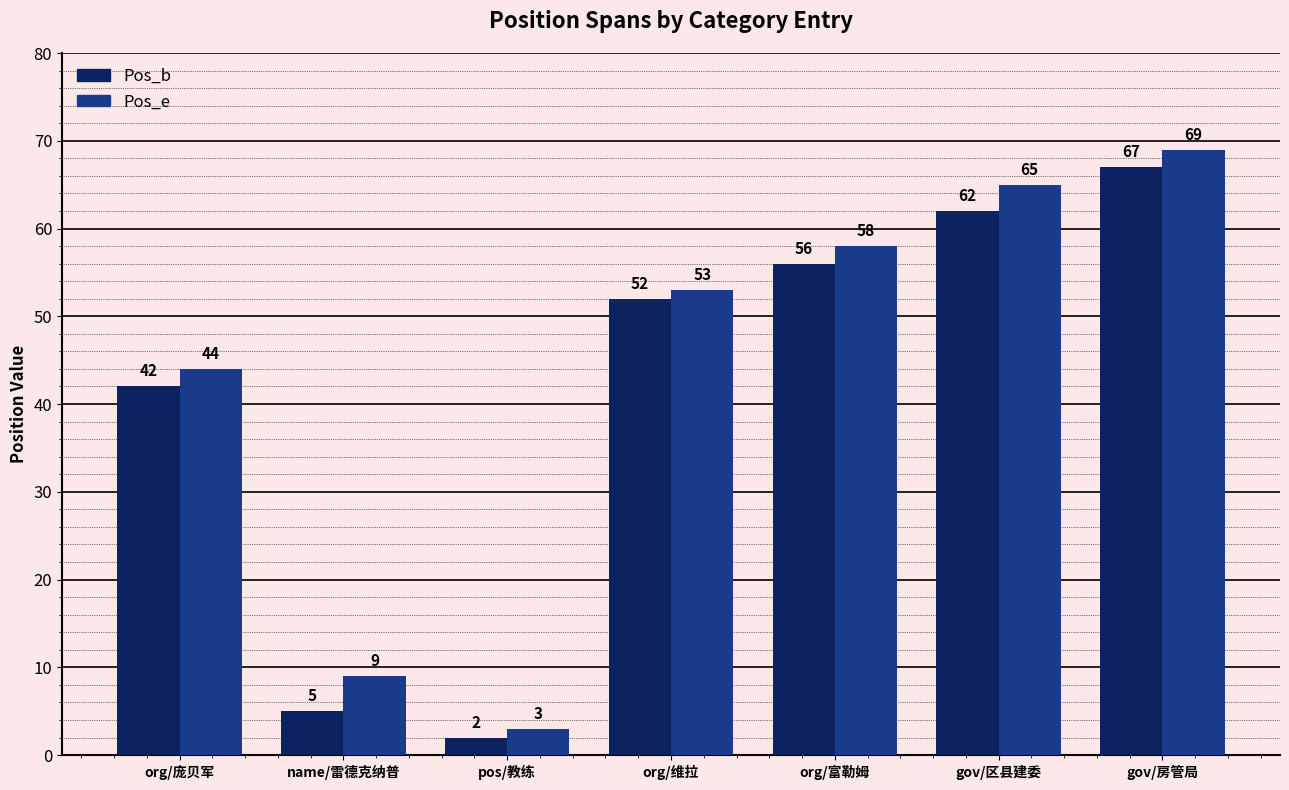

At which category is the sum across all series the highest?

gov/房管局